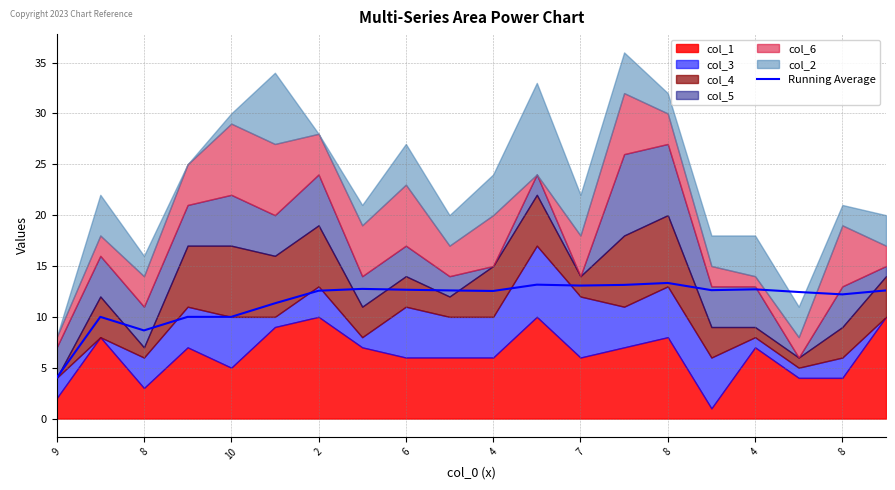

Which label corresponds to the largest value in the chart?

8